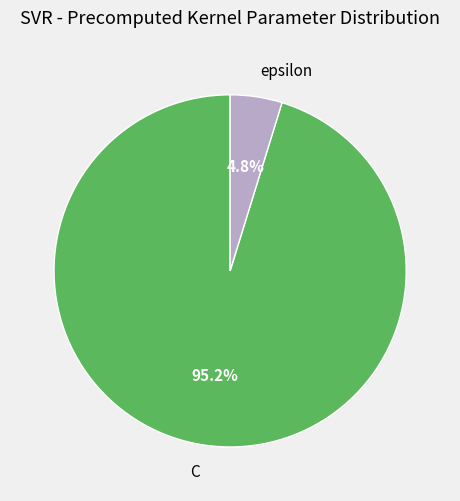

Which category has the biggest portion of the pie?

C